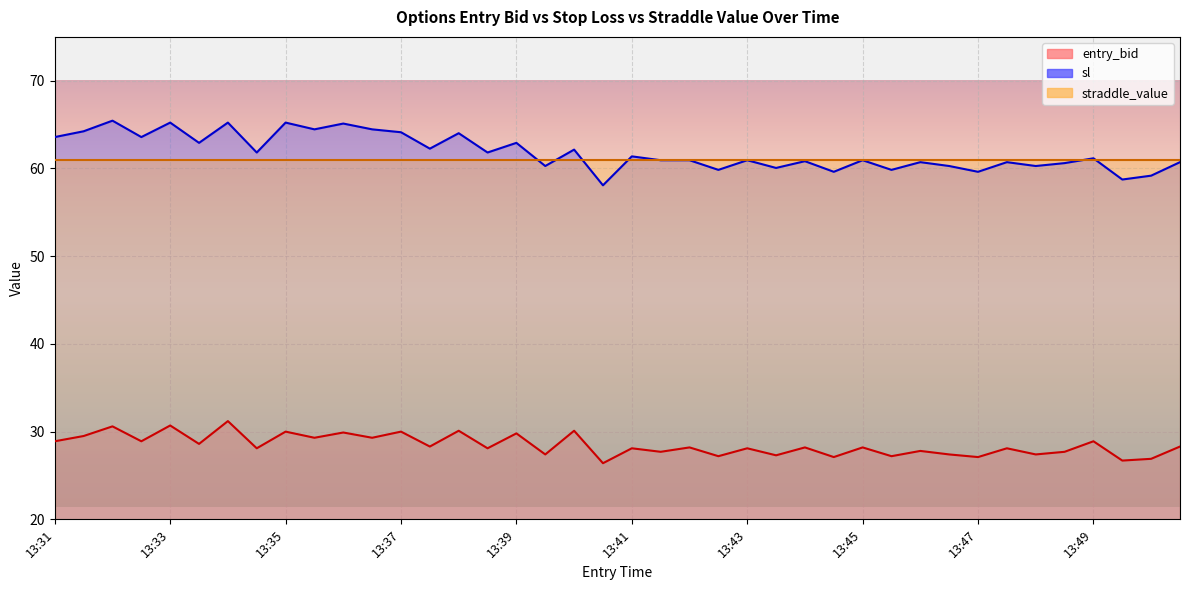

True or false: entry_bid and sl intersect in this chart.

False